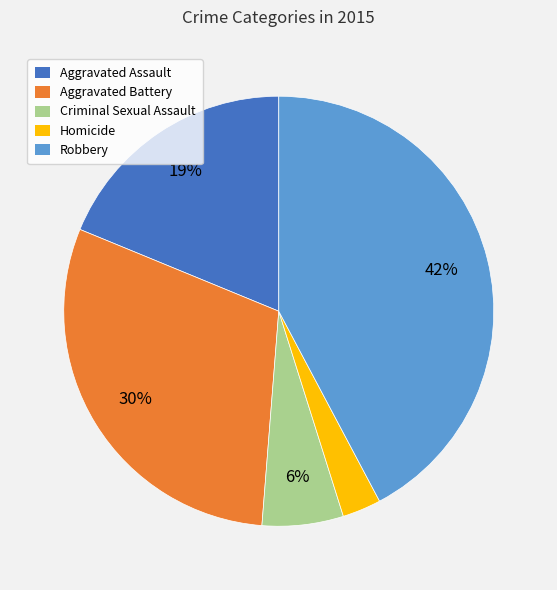

Is it true that Criminal Sexual Assault is 6% of the pie?

True